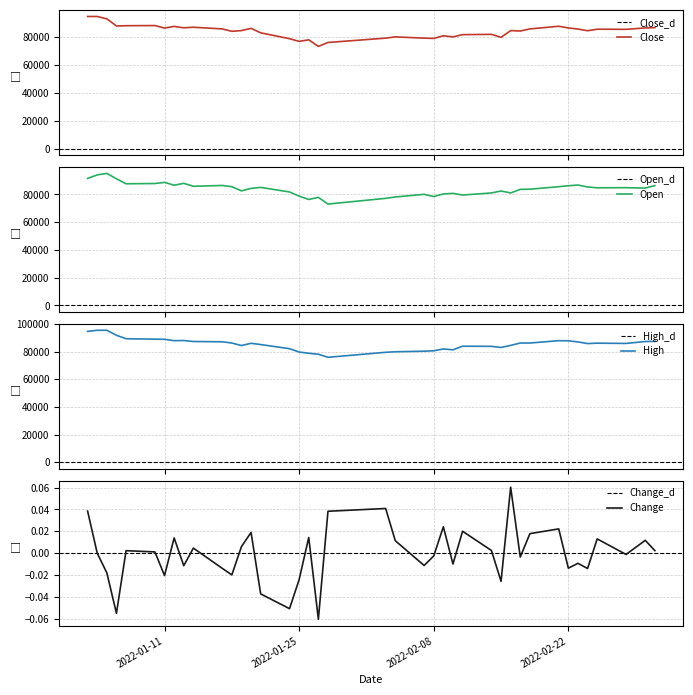

At which category is the sum across all series the highest?

2022-01-04